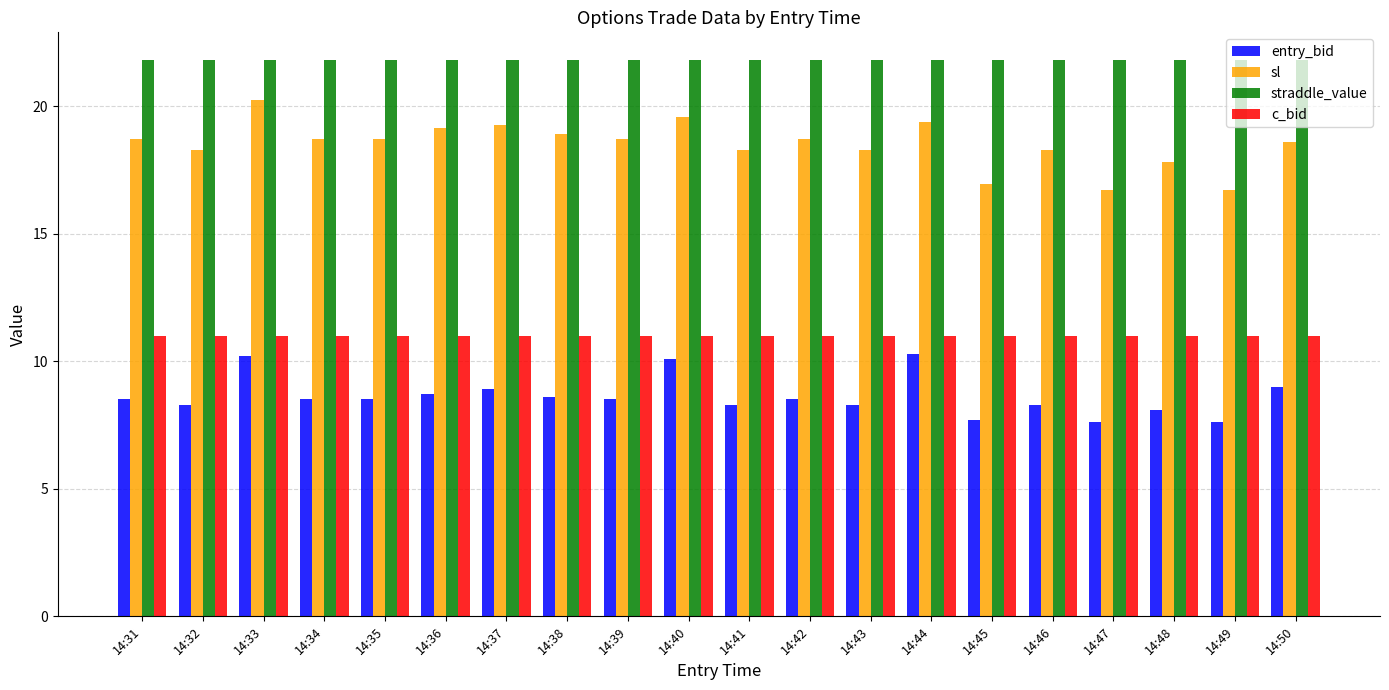

How many bars are there in total?

80